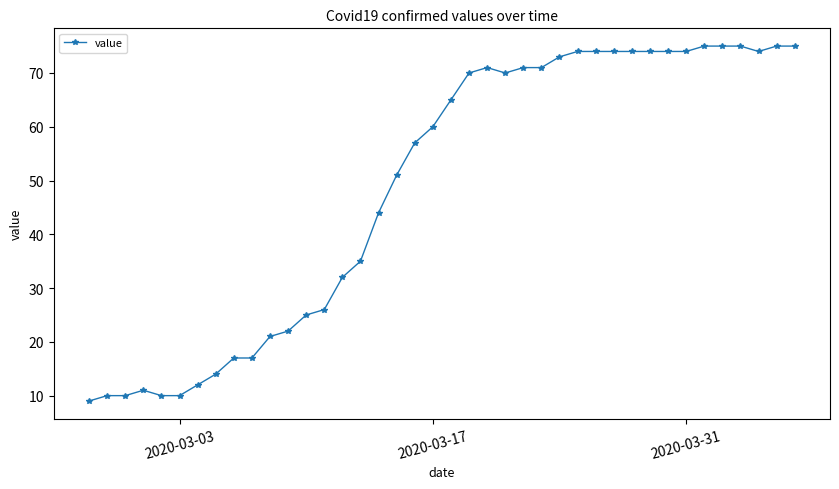

True or false: the data has more than 0 interior local peaks.

True